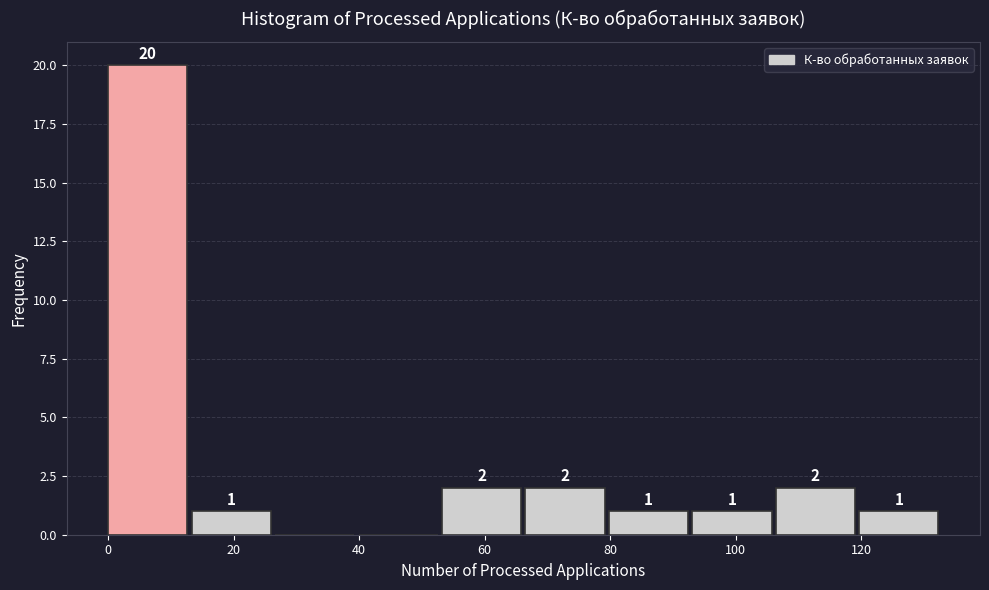

Over which range of the x-axis is the bar tallest?

0 to 14